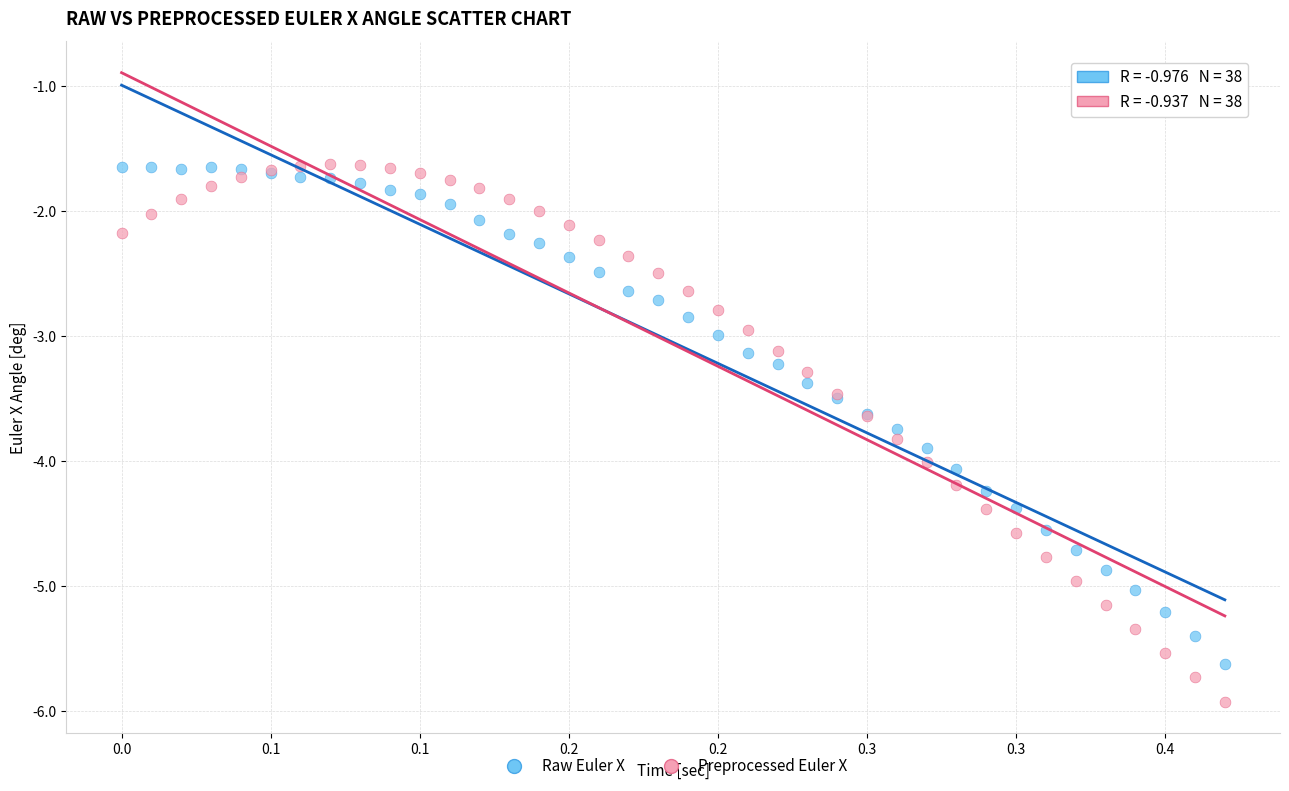

What is the X range (max minus min) for the scatter plot?

0.4